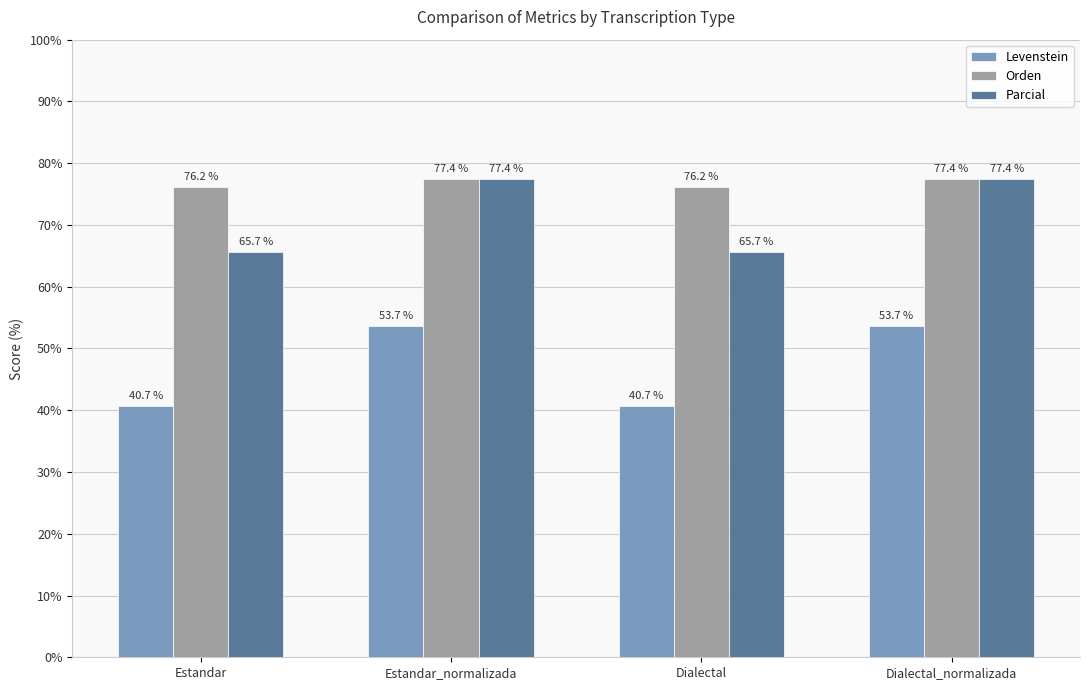

What is the lowest value of the Levenstein series?

40.7